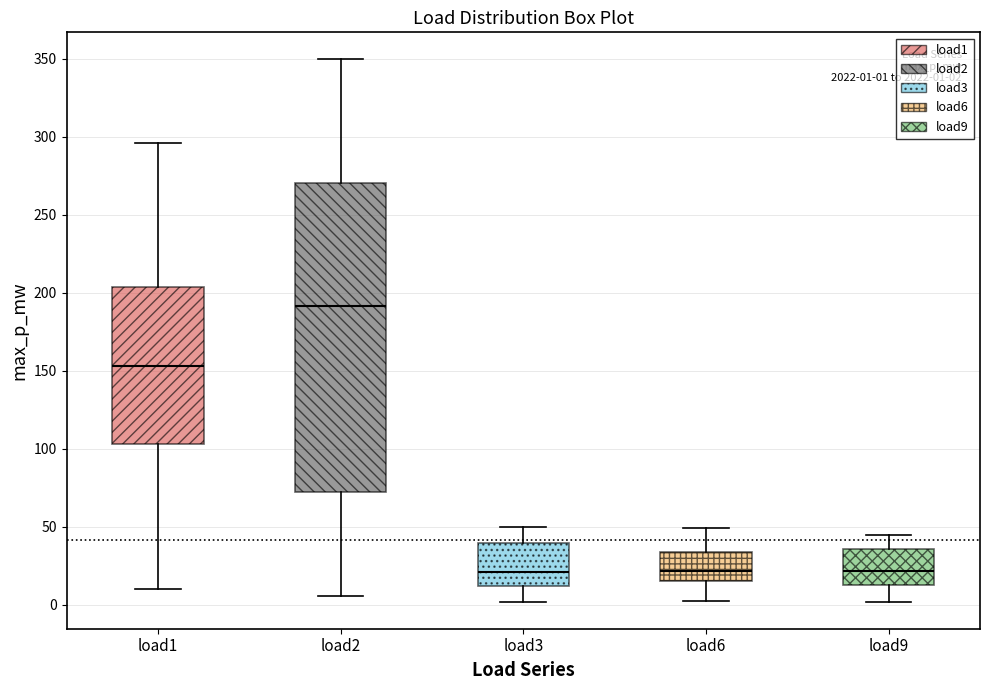

Comparing the boxes themselves (not the whiskers), which one is the tallest?

load2